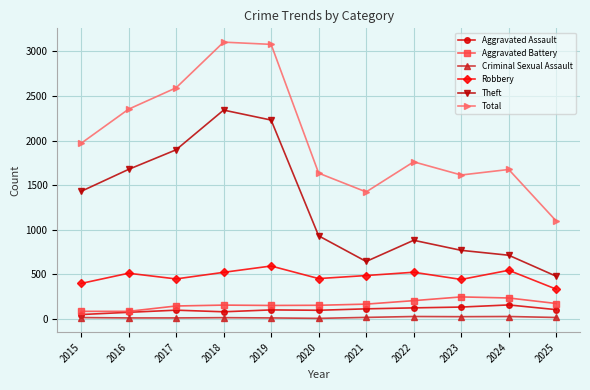

What is the average value of the Theft series?

1271